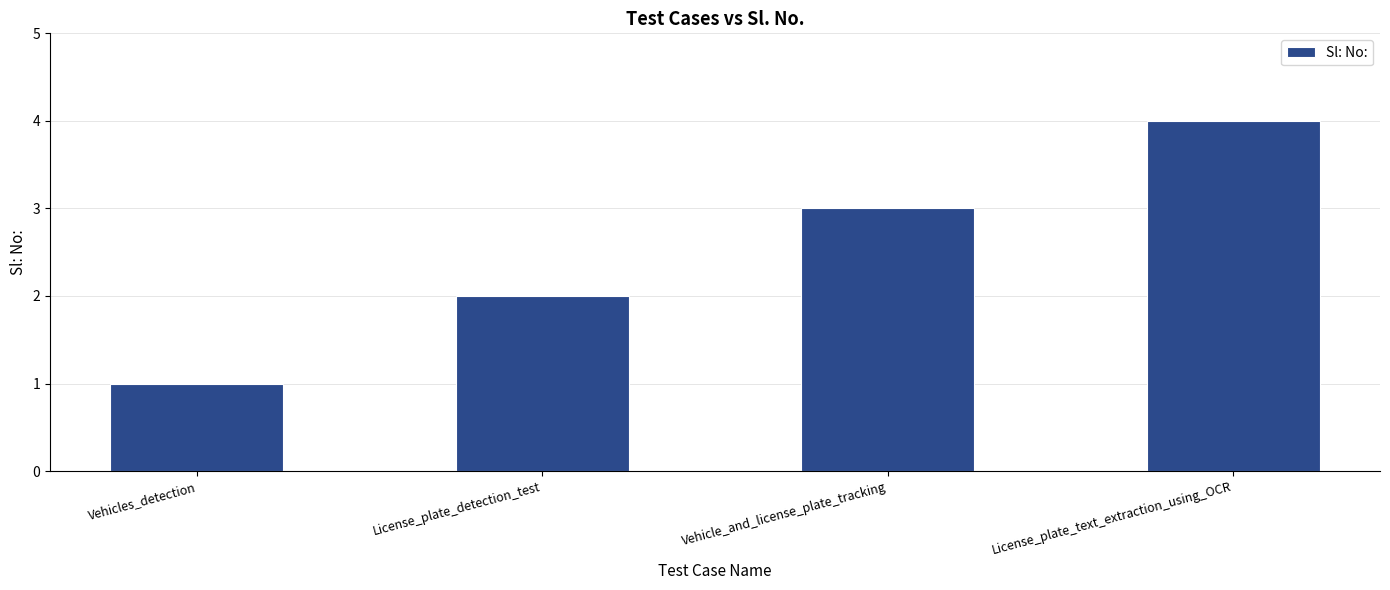

Reading right to left, list all the values displayed in this chart.

4	3	2	1